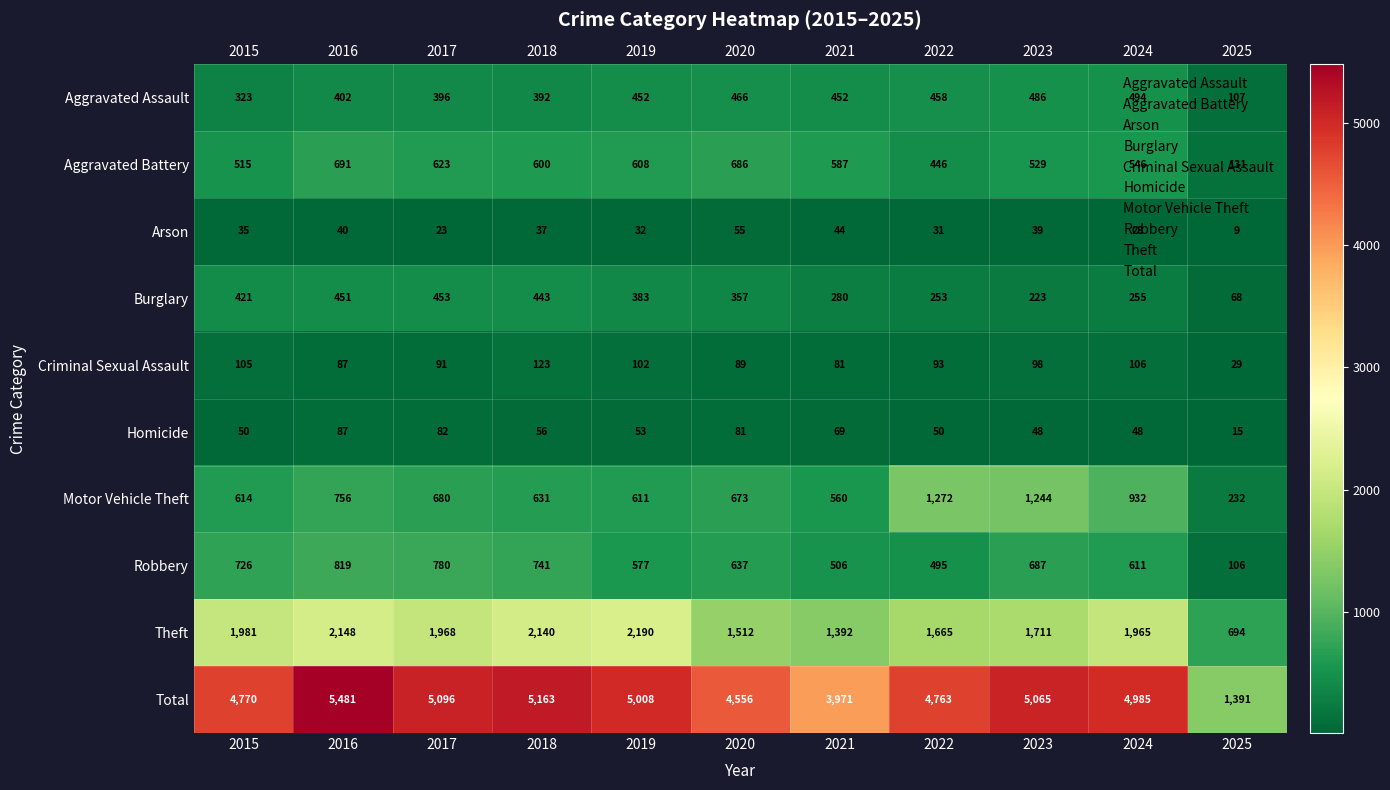

The value of Burglary at 2024 is 255. True or false?

True